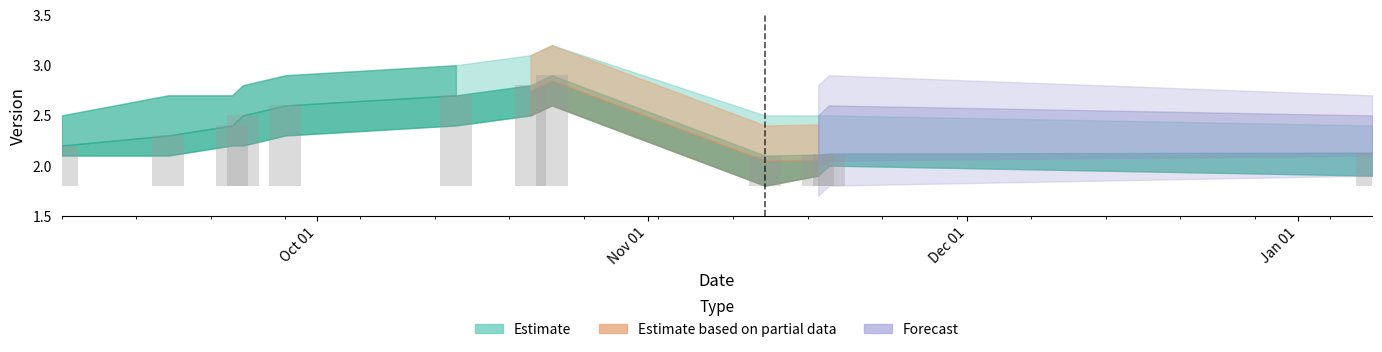

What is the sum of the Version_upper values at 2015-09-23 and 2015-11-12?

5.2